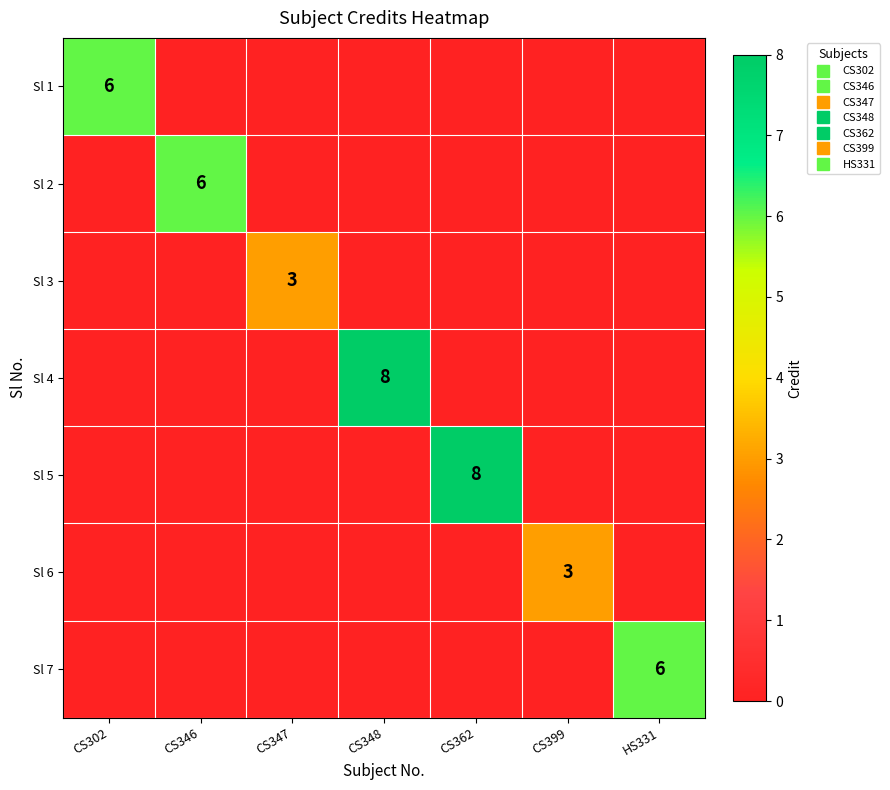

At HS331, list the series in order from largest to smallest.

Sl 7, Sl 1, Sl 2, Sl 3, Sl 4, Sl 5, Sl 6